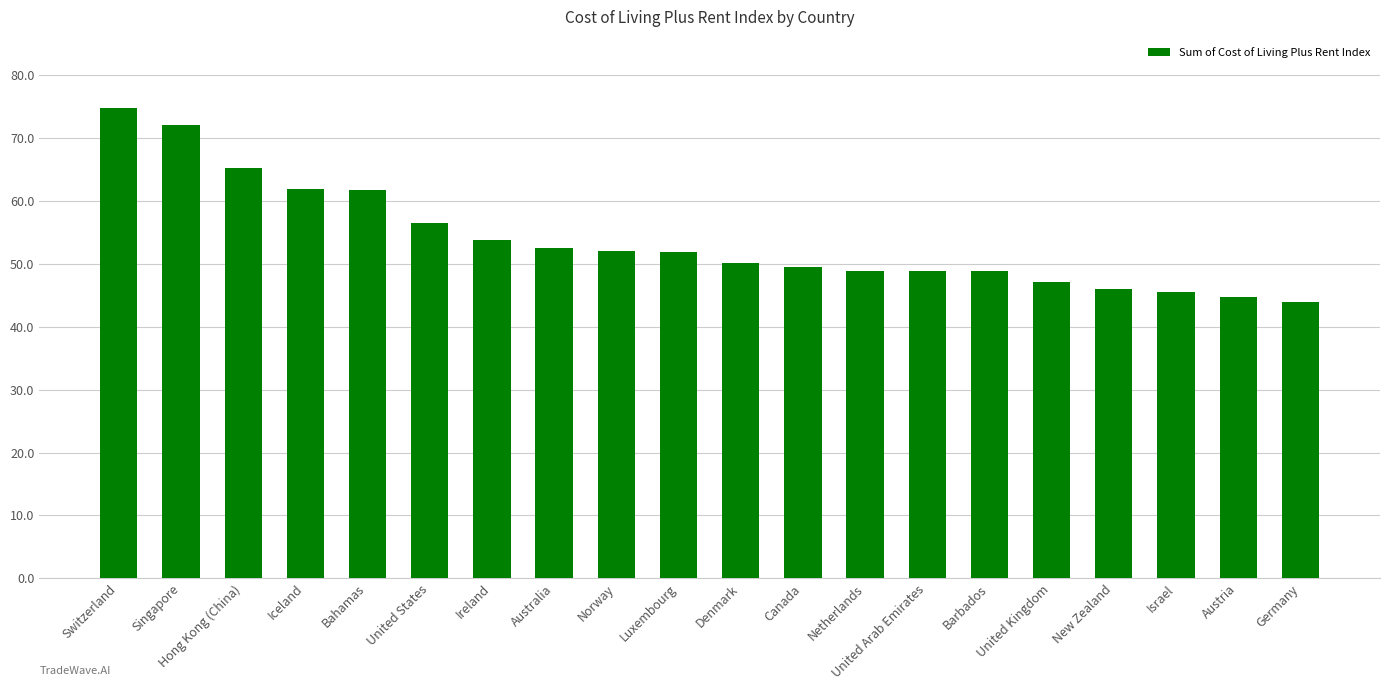

The value at Singapore is 37.6. True or false?

False